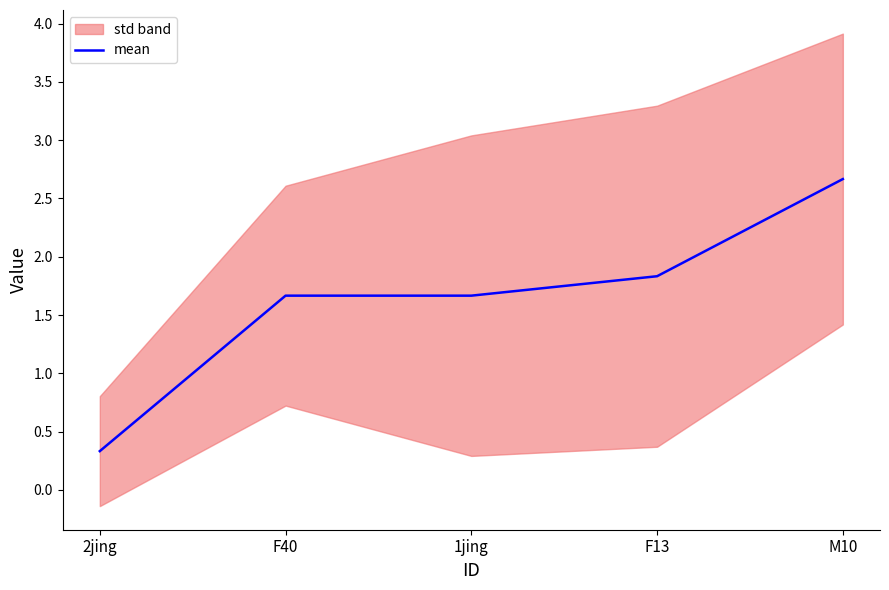

What is the label of the 2nd point from the right?

F13